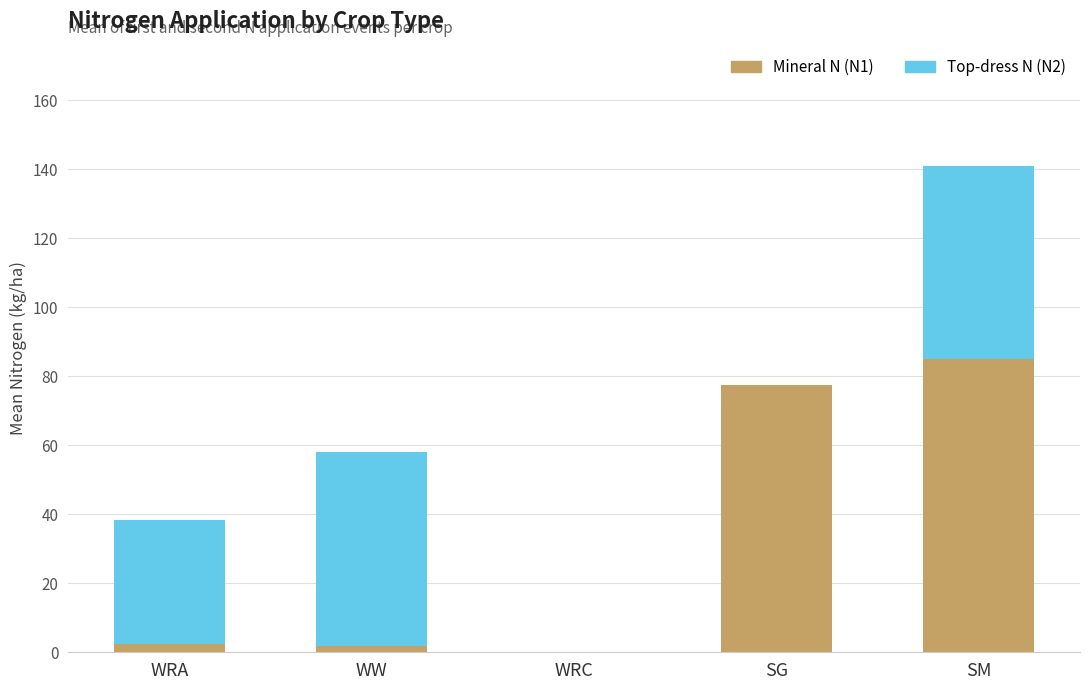

What is the sum of all Mineral N (N1) values?

166.9